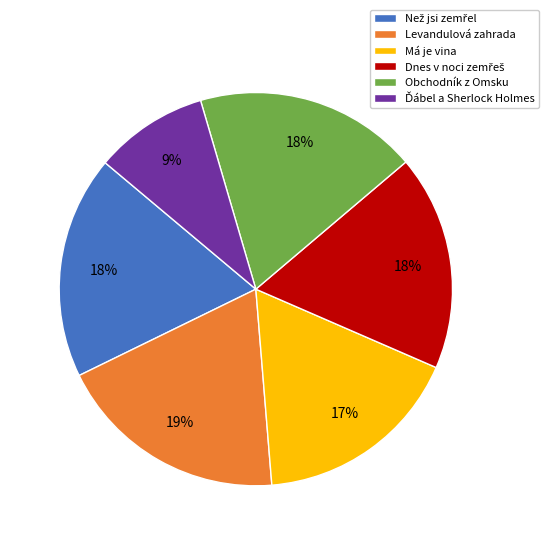

To the nearest percent, what percentage of the pie is Obchodník z Omsku?

18%